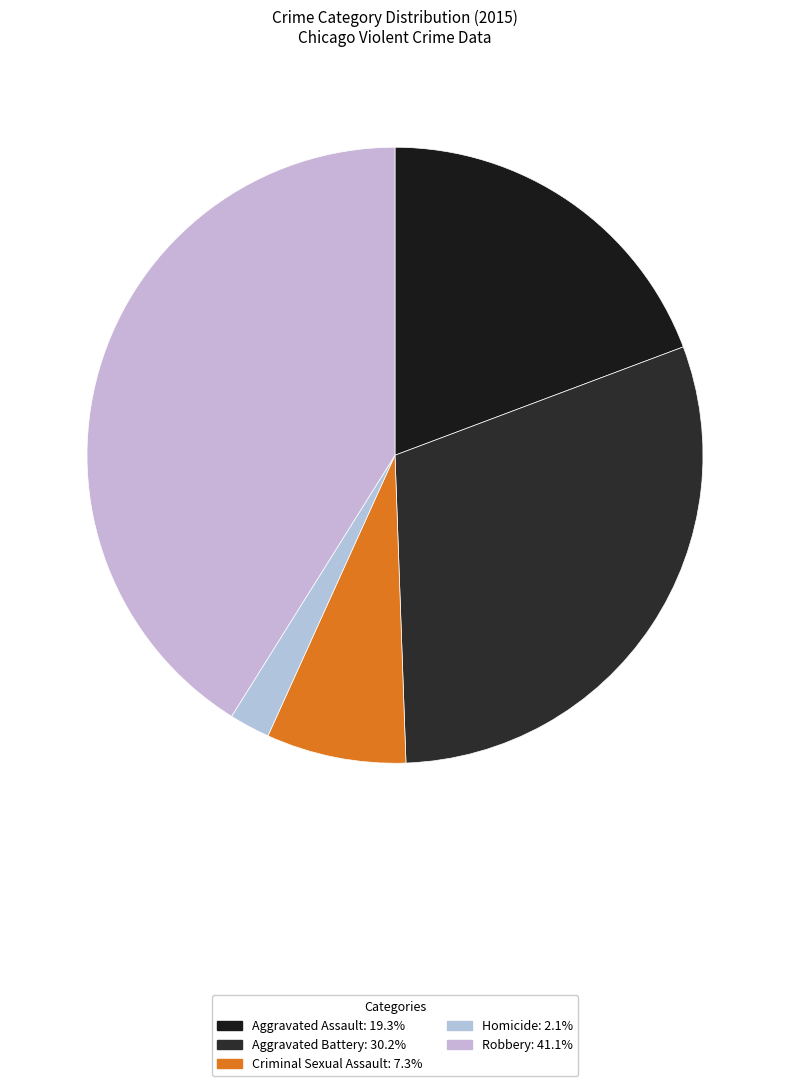

Is it true that Aggravated Battery is 45% of the pie?

False